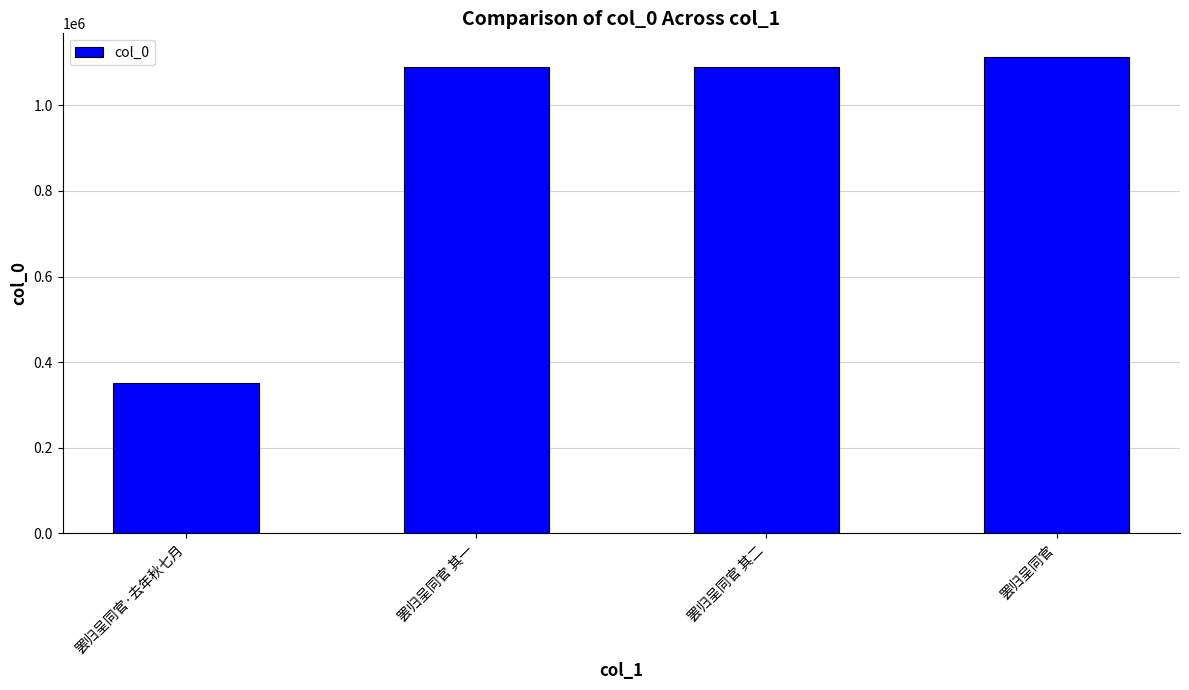

True or false: the data shows 1860247 at 罢归呈同官 其二.

False